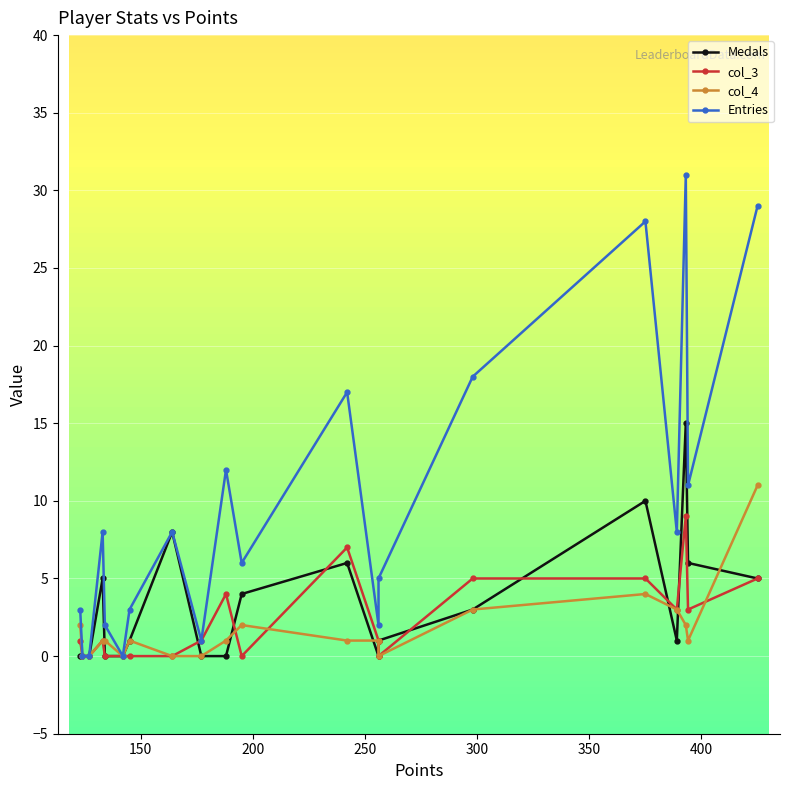

True or false: Entries and col_4 intersect in this chart.

False